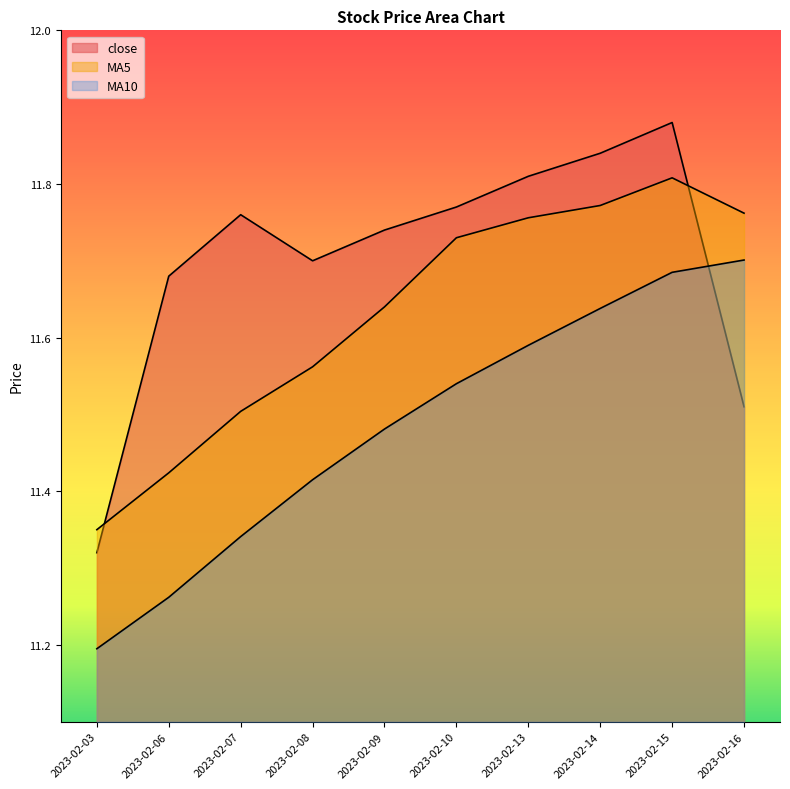

How many MA10 values are between 11 and 12?

10